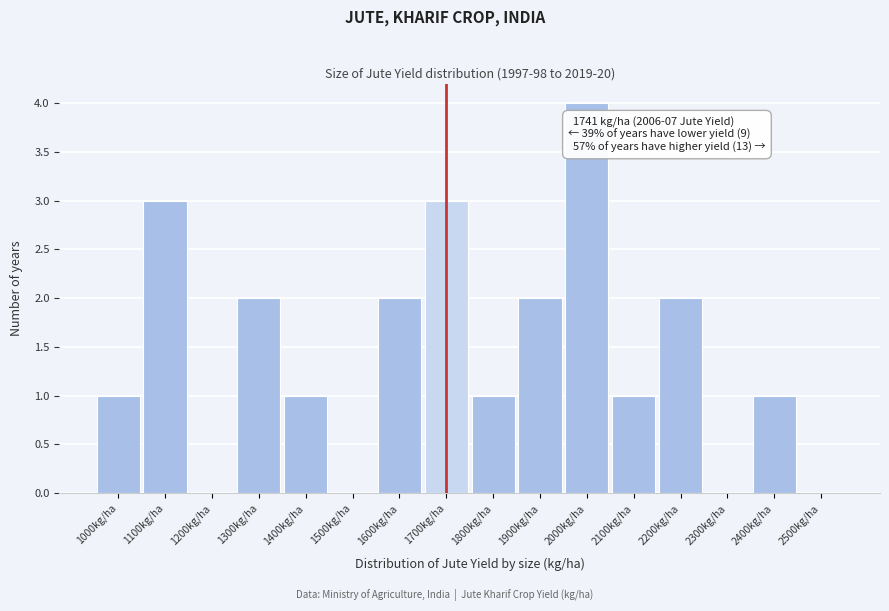

Reading left to right, transcribe all the data shown in this chart.

1000kg/ha=1	1100kg/ha=3	1200kg/ha=0	1300kg/ha=2	1400kg/ha=1	1500kg/ha=0	1600kg/ha=2	1700kg/ha=3	1800kg/ha=1	1900kg/ha=2	2000kg/ha=4	2100kg/ha=1	2200kg/ha=2	2300kg/ha=0	2400kg/ha=1	2500kg/ha=0